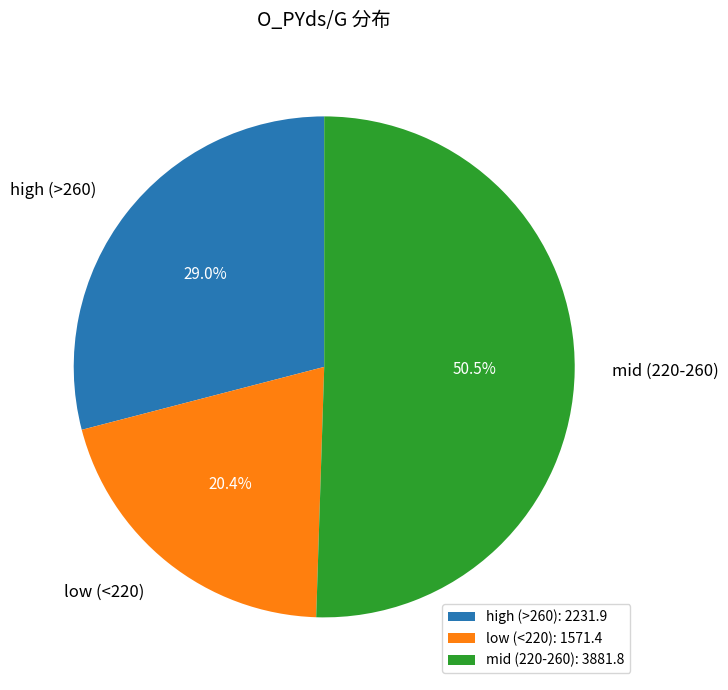

What portion of the pie excludes high (>260)?

71.0%